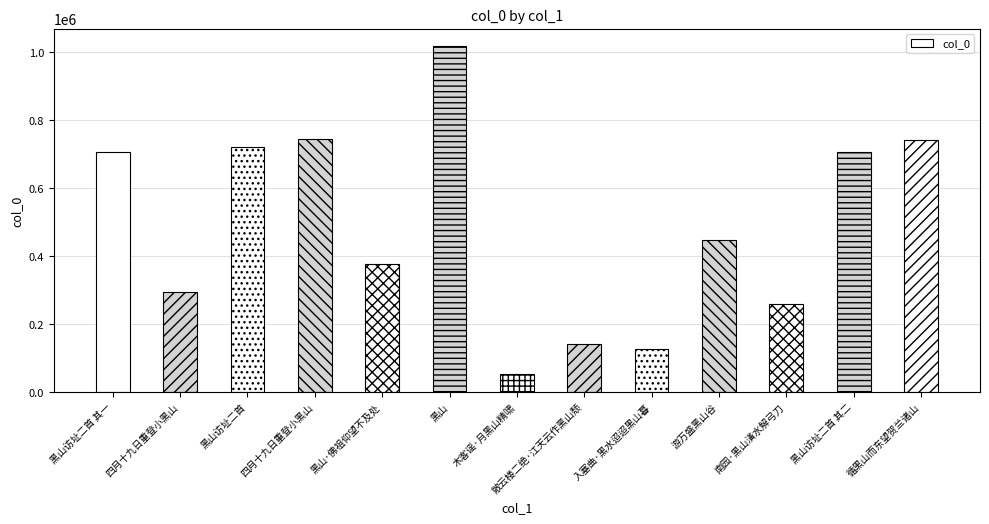

Reading left to right, transcribe all the data shown in this chart.

707199	293602	721000	743464	376517	1017559	51889	142765	127496	447470	259566	707200	741991